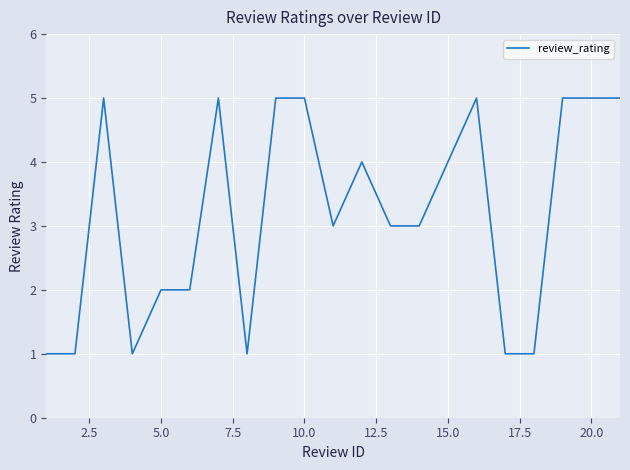

What is the difference between the maximum and minimum values?

4